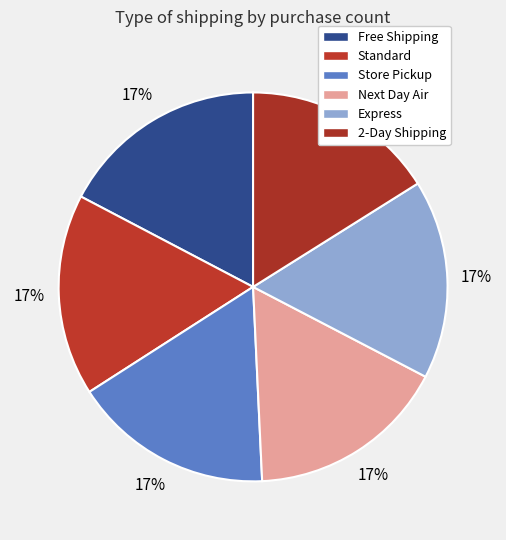

How many slices are in this pie chart?

6